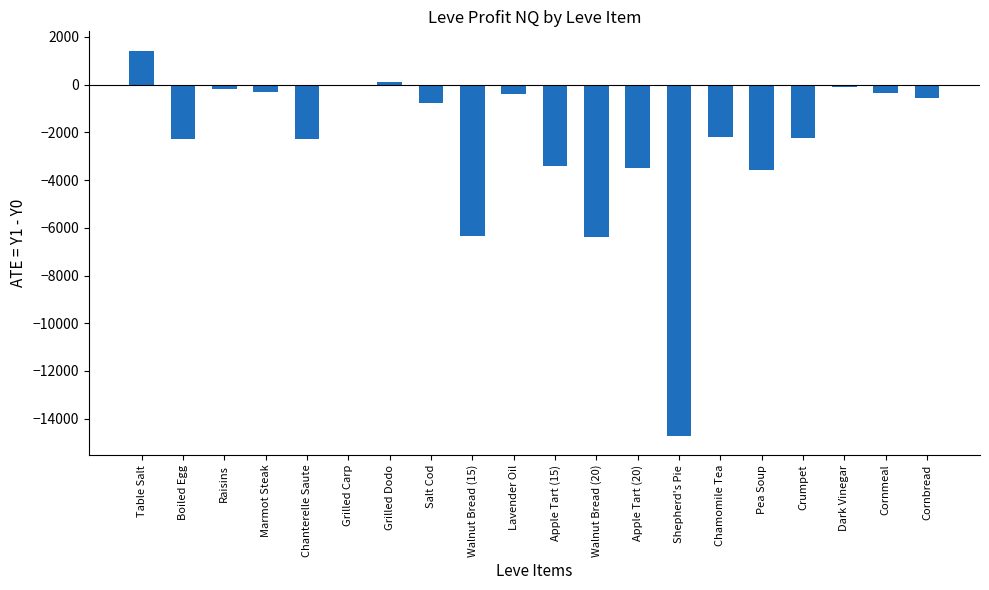

True or false: the data shows -3795.8 at Chanterelle Saute.

False